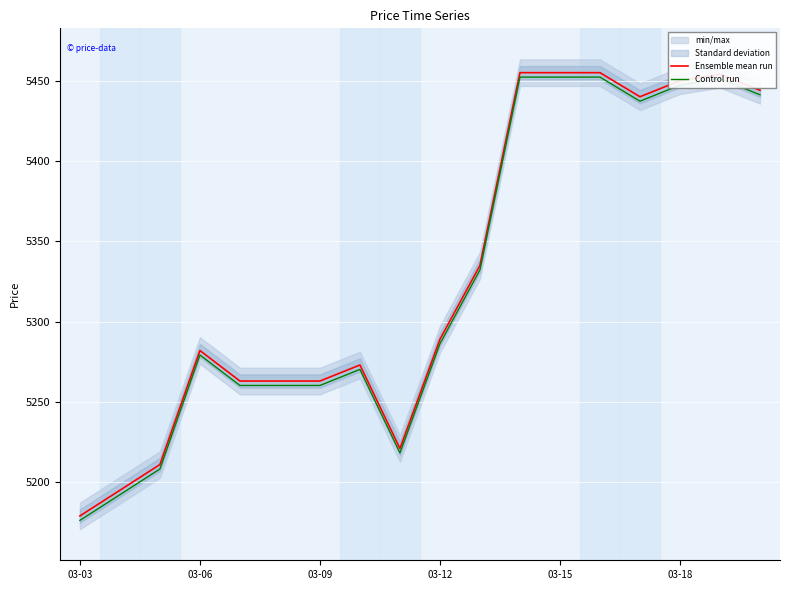

Between 03-09 and 6, which is larger?

6